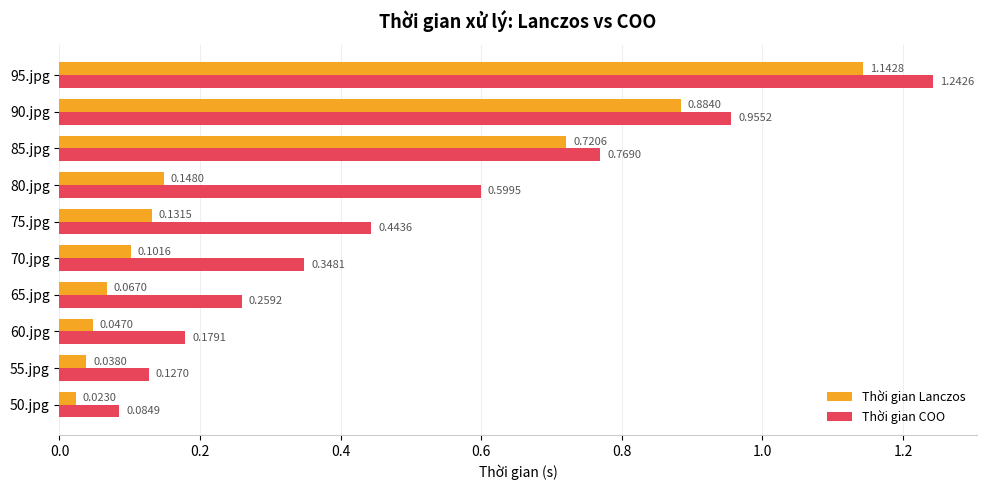

List the series in order of their overall mean, highest first.

Thời gian COO, Thời gian Lanczos